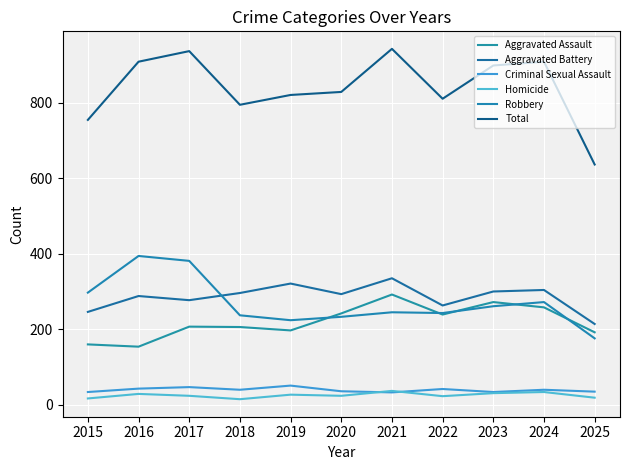

Reading left to right, extract all data points from this chart.

Aggravated Assault: 160	154	207	206	197	242	292	239	272	258	192
Aggravated Battery: 246	288	277	296	321	293	335	263	300	304	214
Criminal Sexual Assault: 34	43	47	40	51	36	33	42	34	40	35
Homicide: 17	29	24	15	27	24	37	23	31	34	19
Robbery: 297	394	381	237	224	233	245	243	261	272	176
Total: 754	908	936	794	820	828	942	810	898	908	636